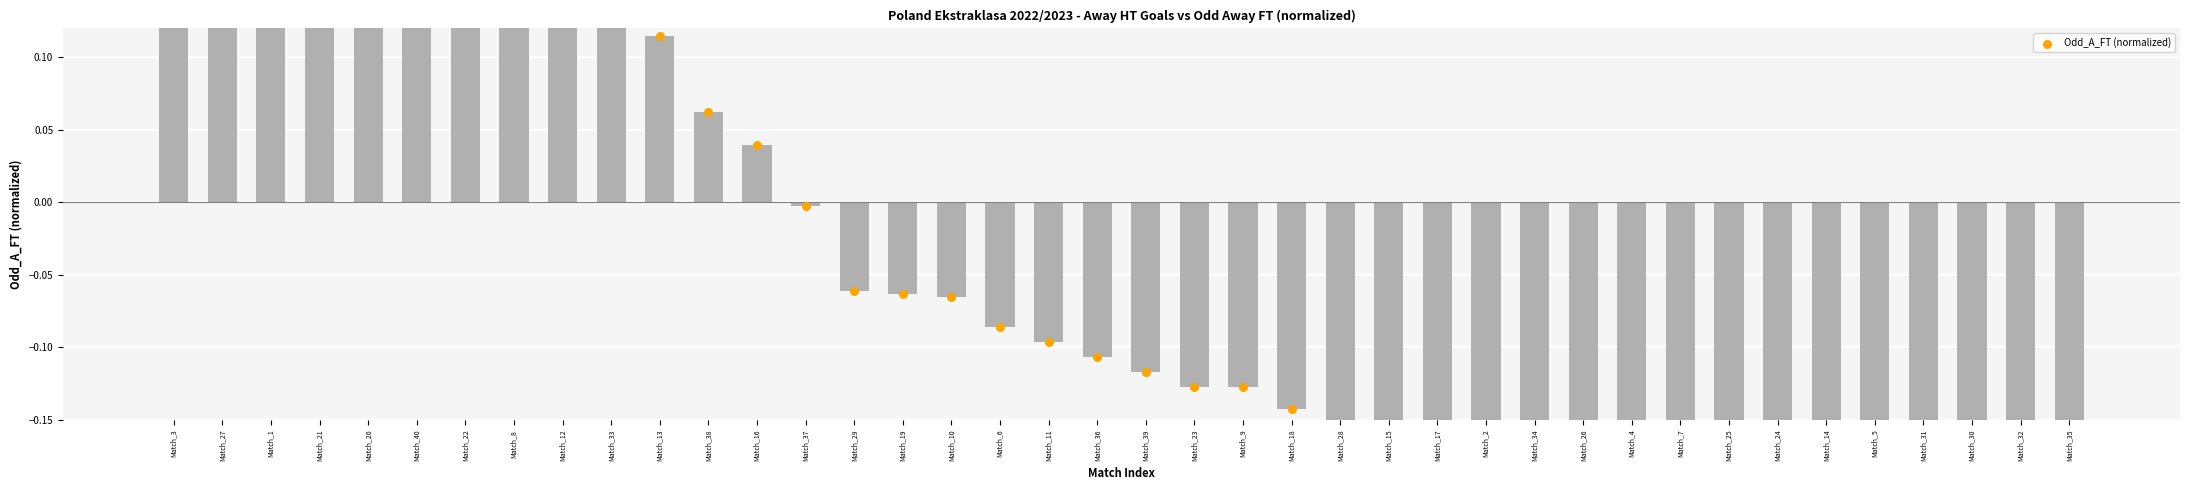

What is the change in value from Match_19 to Match_30?

-0.3